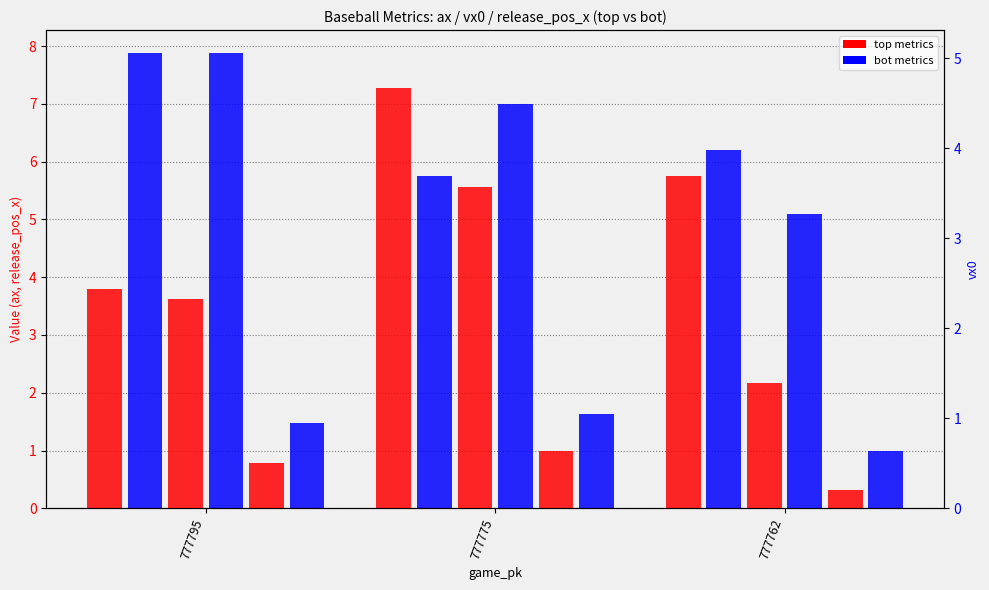

Does the chart contain any negative values?

No